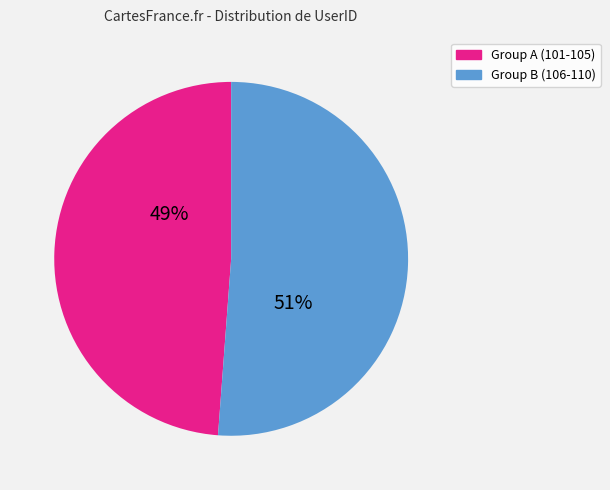

What percentage is the Group A (101-105) slice, to the nearest percent?

49%